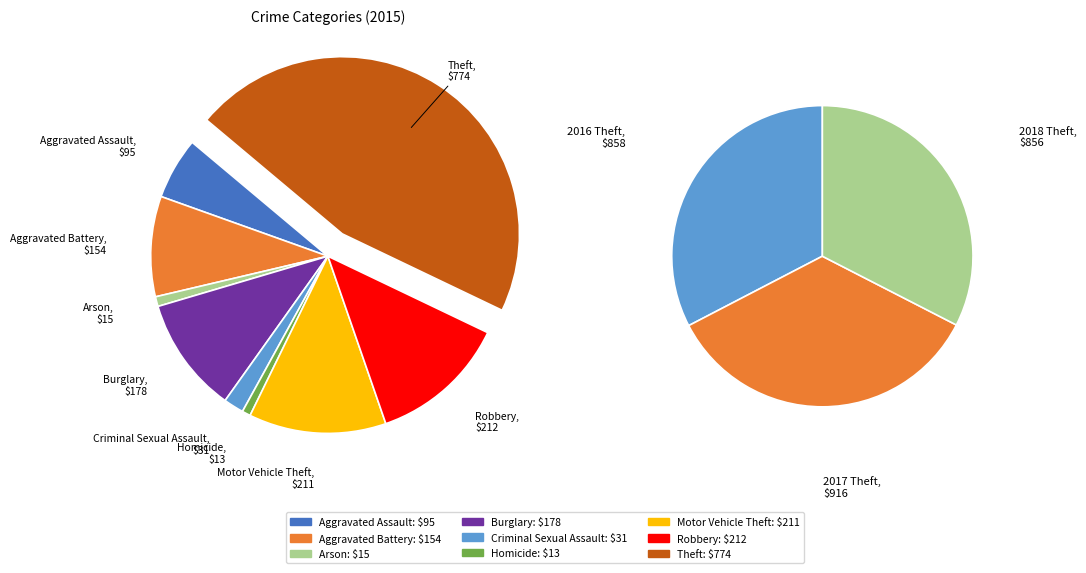

Do Burglary and Aggravated Assault together represent more than half of the pie?

No